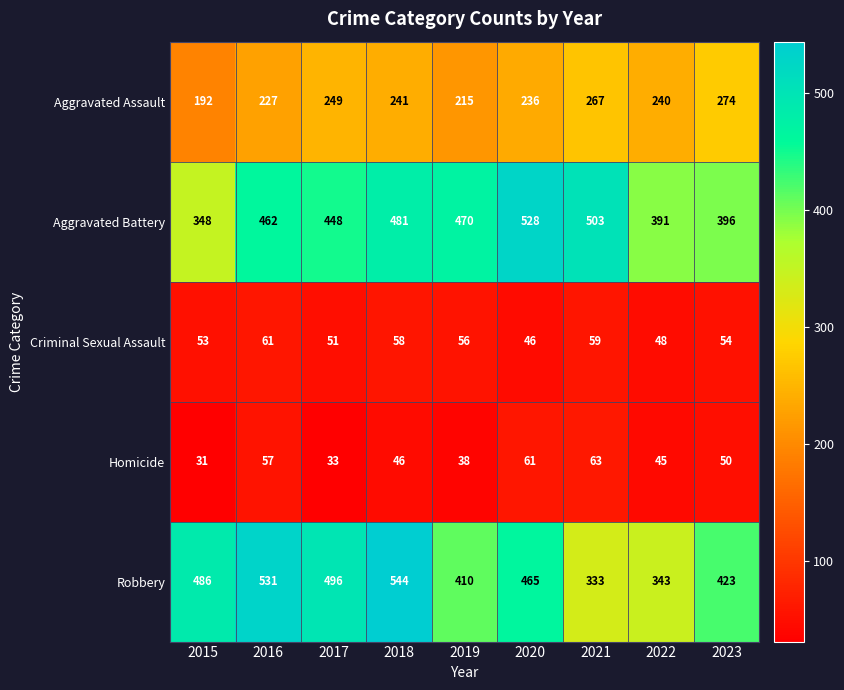

How many data points in Criminal Sexual Assault are less than 54?

4